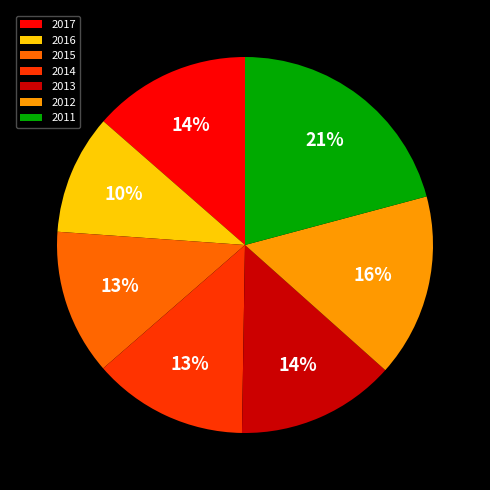

True or false: 2016 accounts for 21% of the total.

False